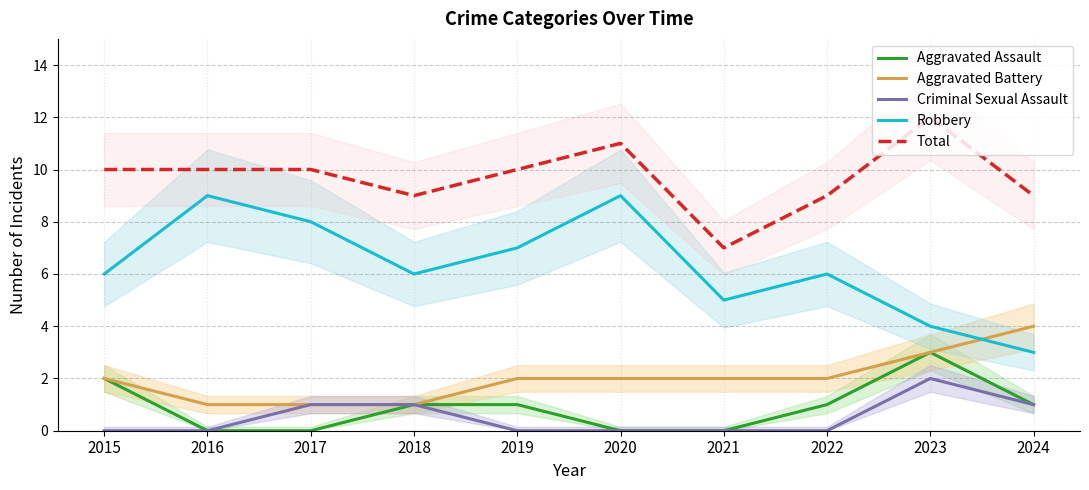

Reading left to right, list all the values displayed in this chart.

Aggravated Assault: 2015=2	2016=0	2017=0	2018=1	2019=1	2020=0	2021=0	2022=1	2023=3	2024=1
Aggravated Battery: 2015=2	2016=1	2017=1	2018=1	2019=2	2020=2	2021=2	2022=2	2023=3	2024=4
Criminal Sexual Assault: 2015=0	2016=0	2017=1	2018=1	2019=0	2020=0	2021=0	2022=0	2023=2	2024=1
Robbery: 2015=6	2016=9	2017=8	2018=6	2019=7	2020=9	2021=5	2022=6	2023=4	2024=3
Total: 2015=10	2016=10	2017=10	2018=9	2019=10	2020=11	2021=7	2022=9	2023=12	2024=9